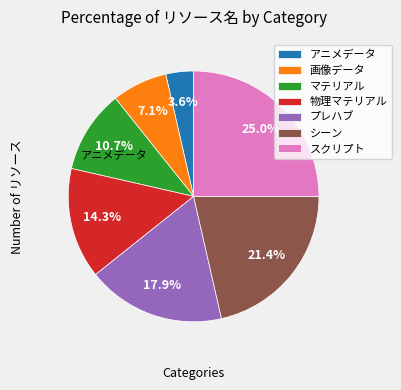

What is the total percentage of シーン and アニメデータ?

25.0%